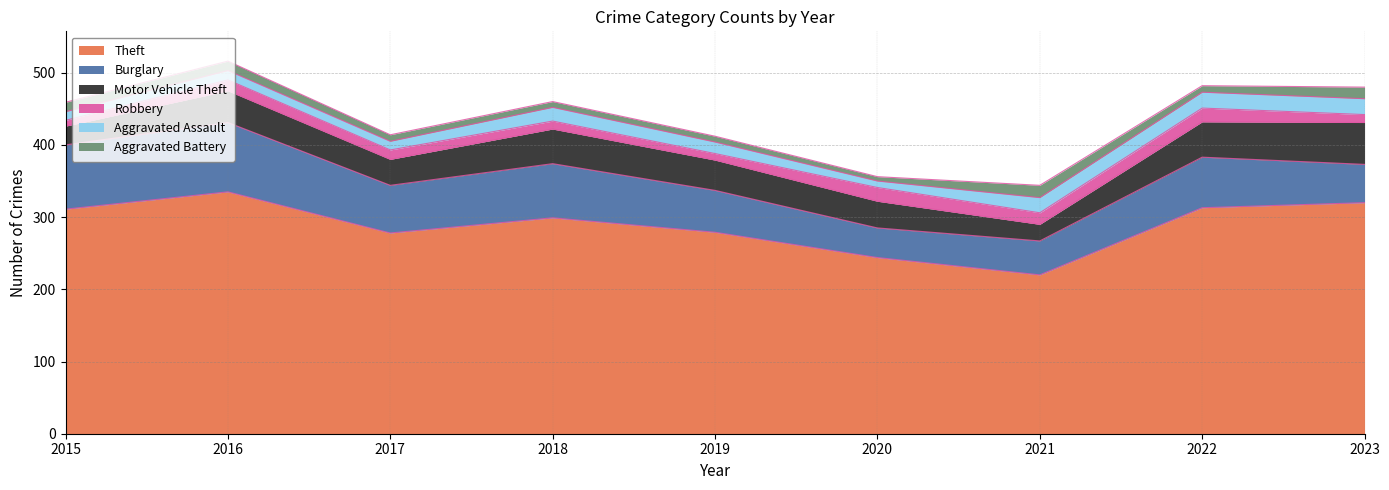

Where is the first local minimum for Theft?

2017